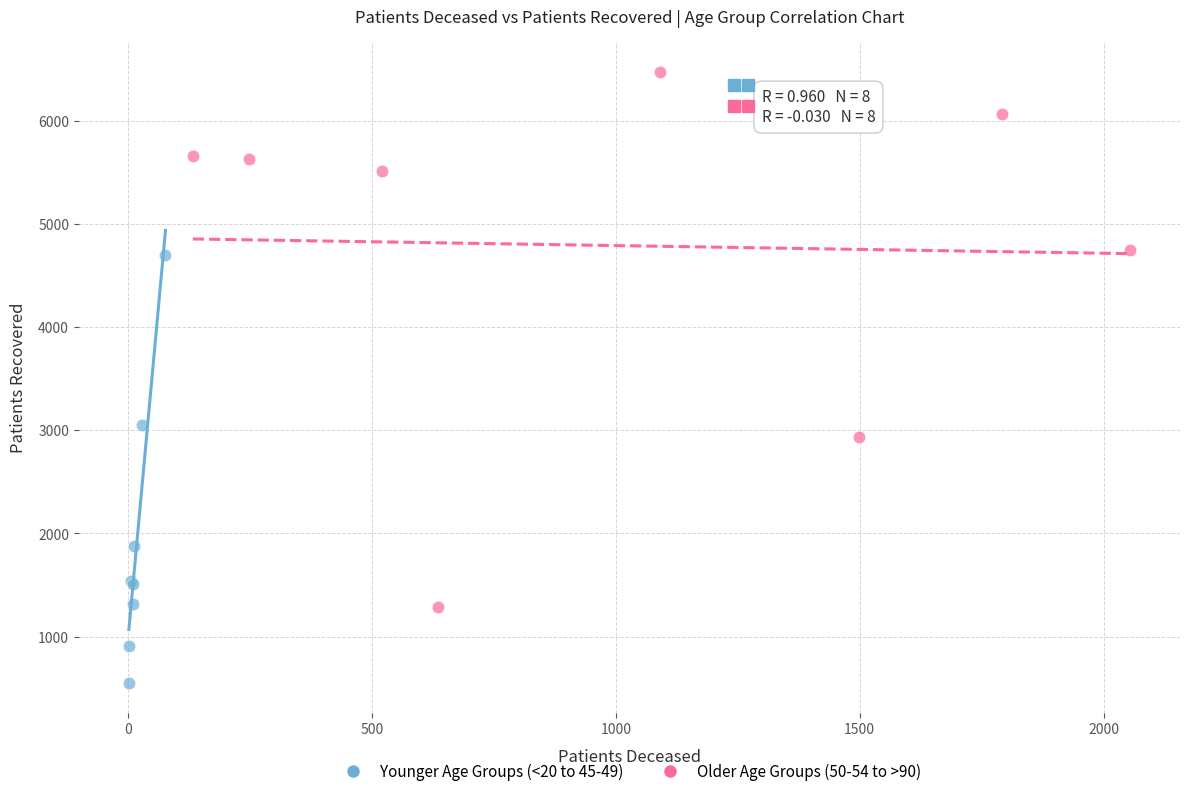

Which series contains the highest Y value?

Older Age Groups (50-54 to >90)